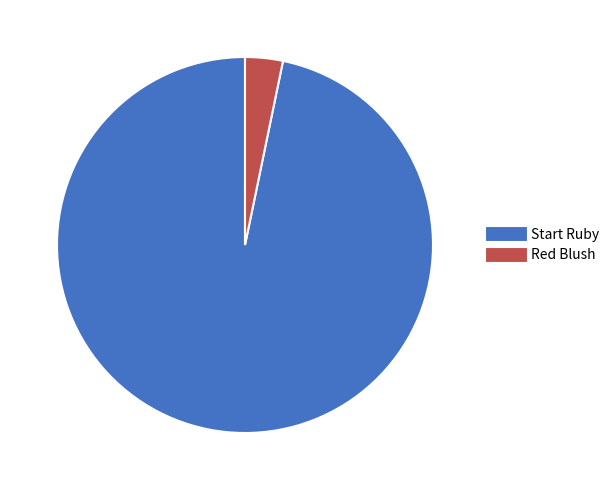

Is there a majority slice in this chart?

Yes